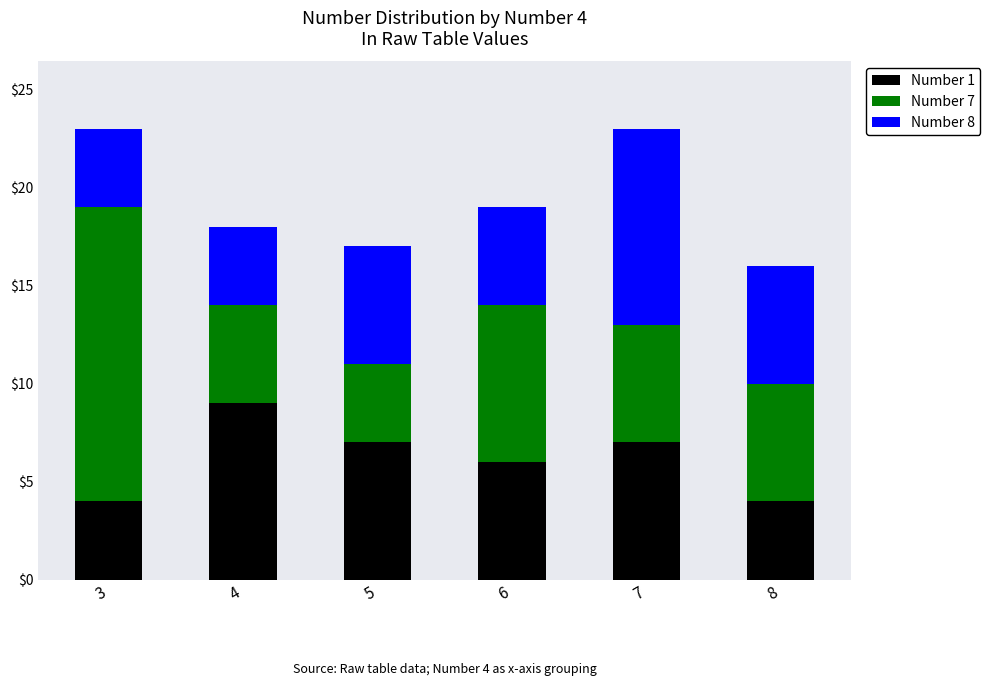

True or false: Number 1 has a value of 4 at 3.

True